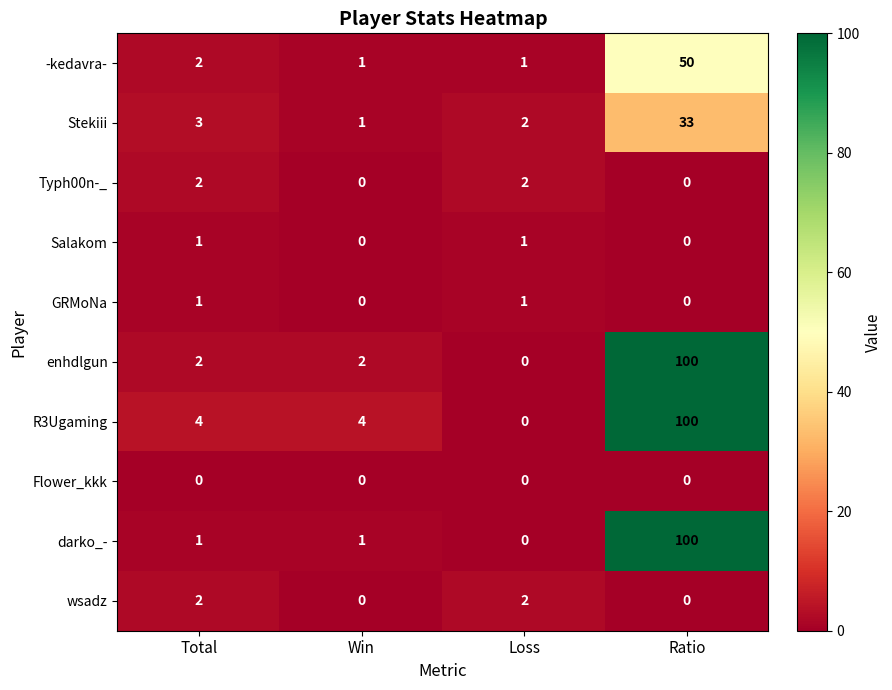

True or false: wsadz has a value of 0 at Ratio.

True